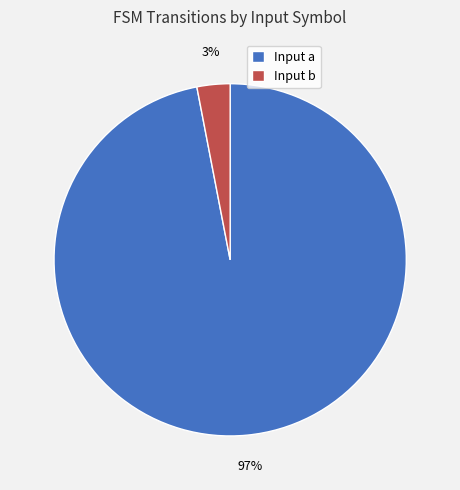

The Input b slice represents 3% of the pie. True or false?

True